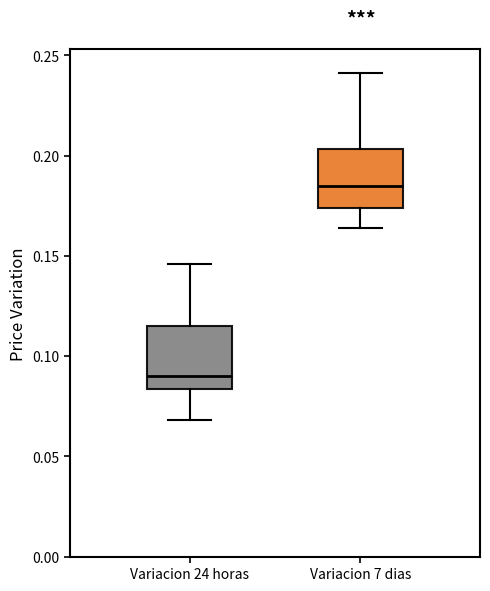

Where does the lower whisker of the box for Variacion 7 dias end on the y-axis? The values are not printed on the chart, so give them approximately, as read against the axis.

0.165